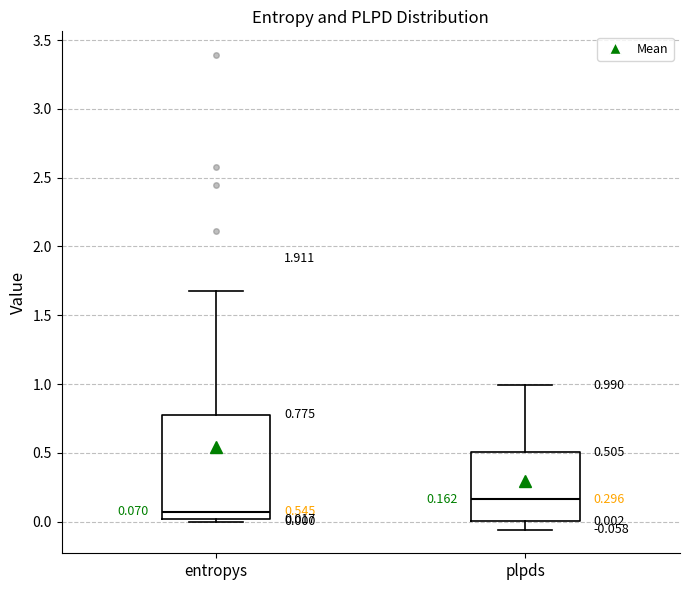

Which box's median line is the lowest?

entropys